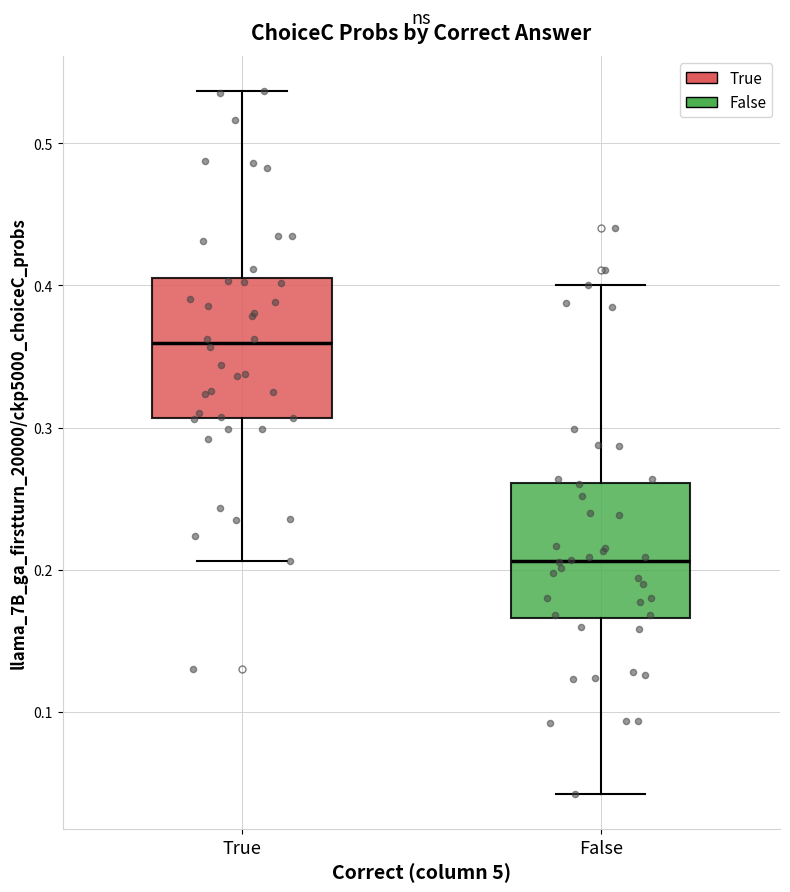

Reading left to right, read every box against the y-axis: the position of its median line, the range the box covers, and the ends of its whiskers. The values are not printed on the chart, so give them approximately, as read against the axis.

True: median 0.36, box 0.31 to 0.41, whiskers 0.21 to 0.54
False: median 0.21, box 0.17 to 0.26, whiskers 0.04 to 0.40